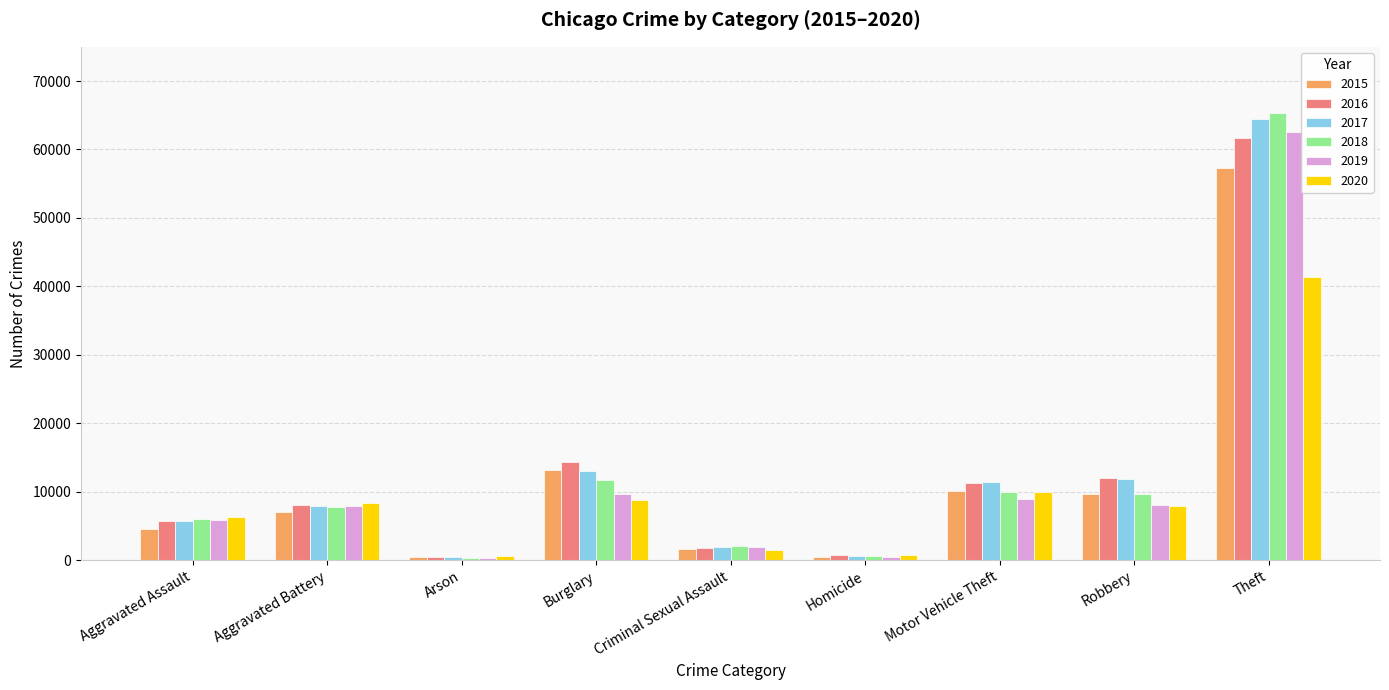

True or false: 2019 has a value of 26071 at Theft.

False